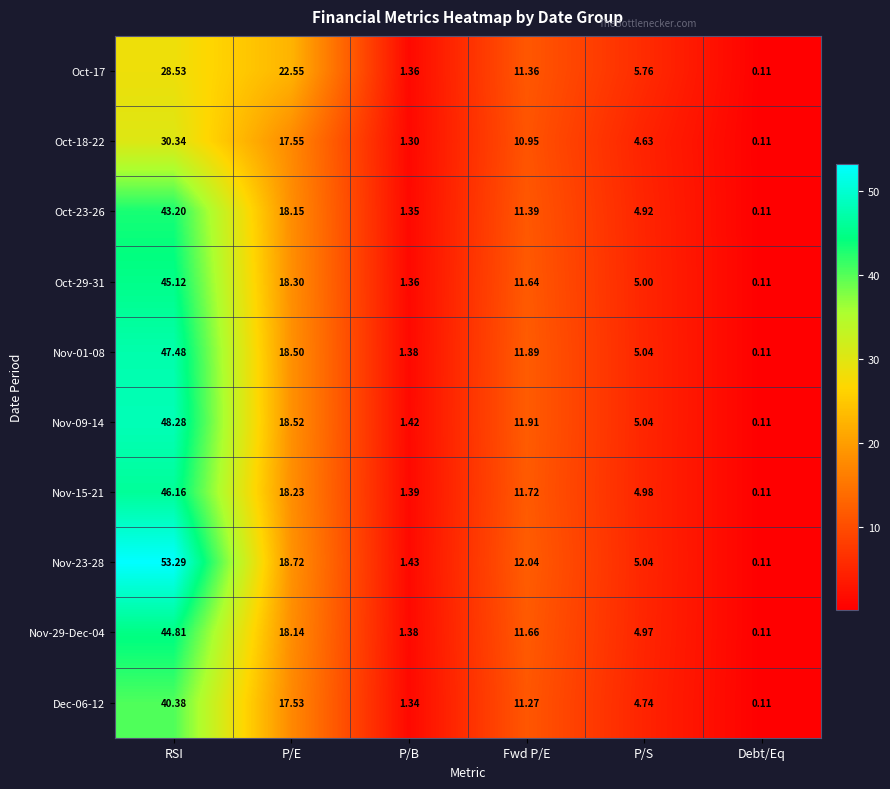

Which series has the widest spread of values?

Nov-23-28